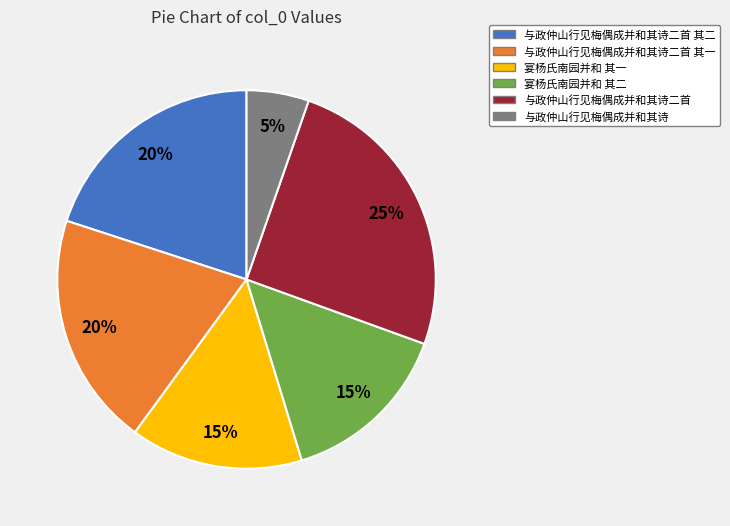

True or false: 与政仲山行见梅偶成并和其诗二首 其二 accounts for 20% of the total.

True